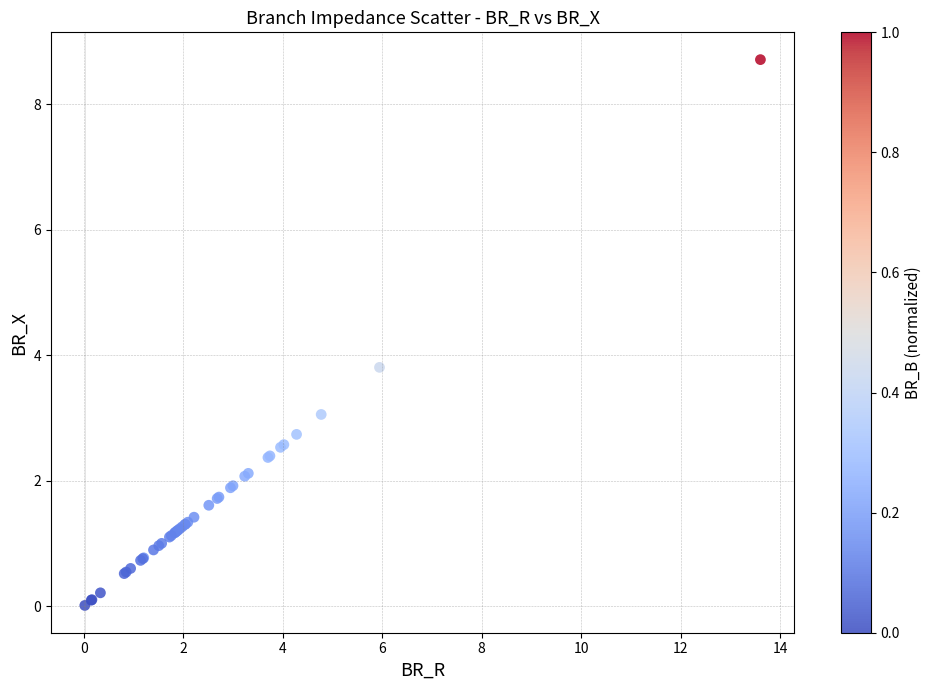

What Y value in the scatter plot is closest to 4?

3.8